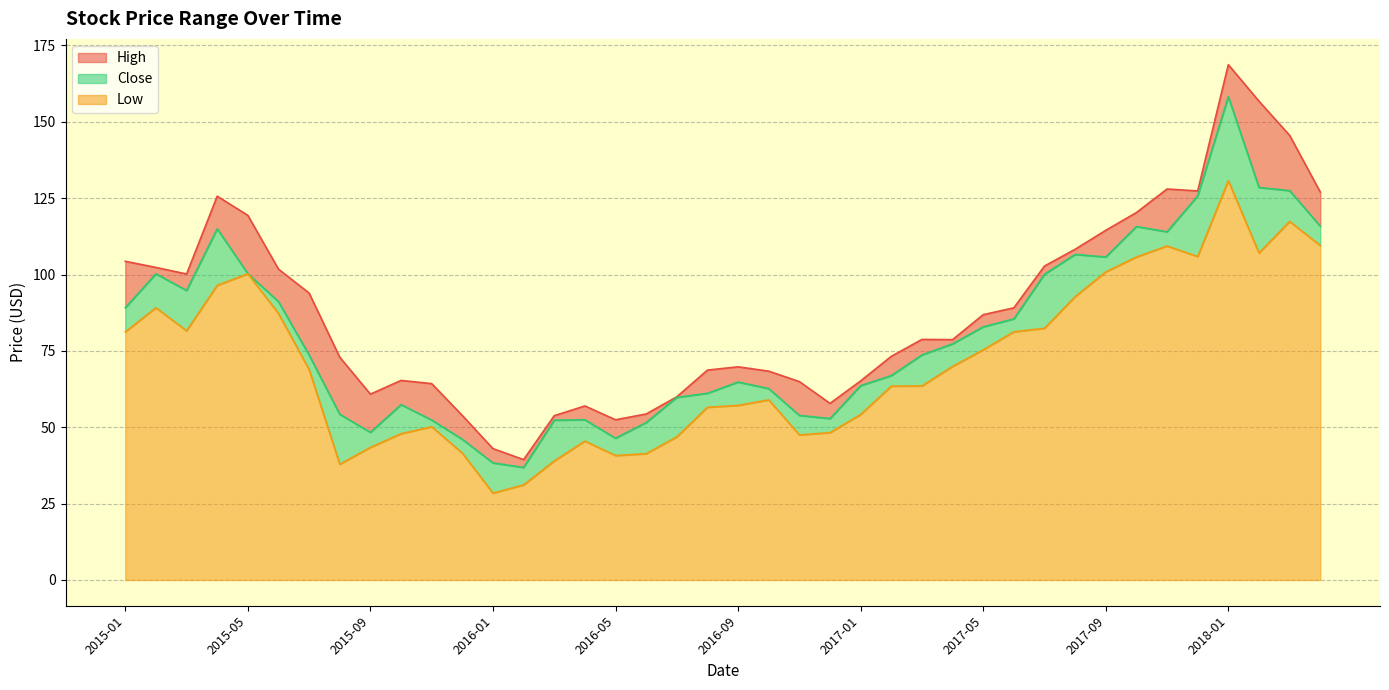

Where does the Low series first go above 68?

2015-01